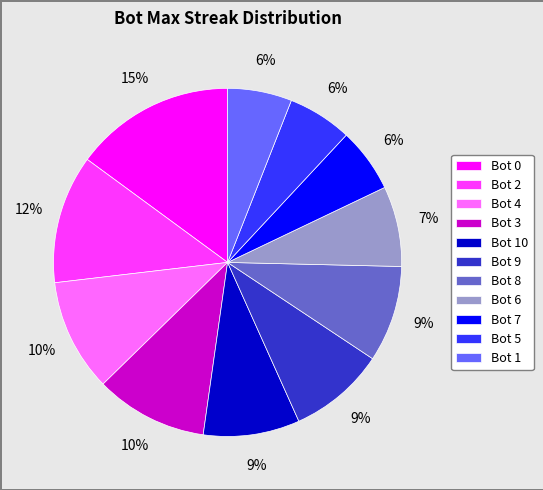

How many slices are in this pie chart?

11